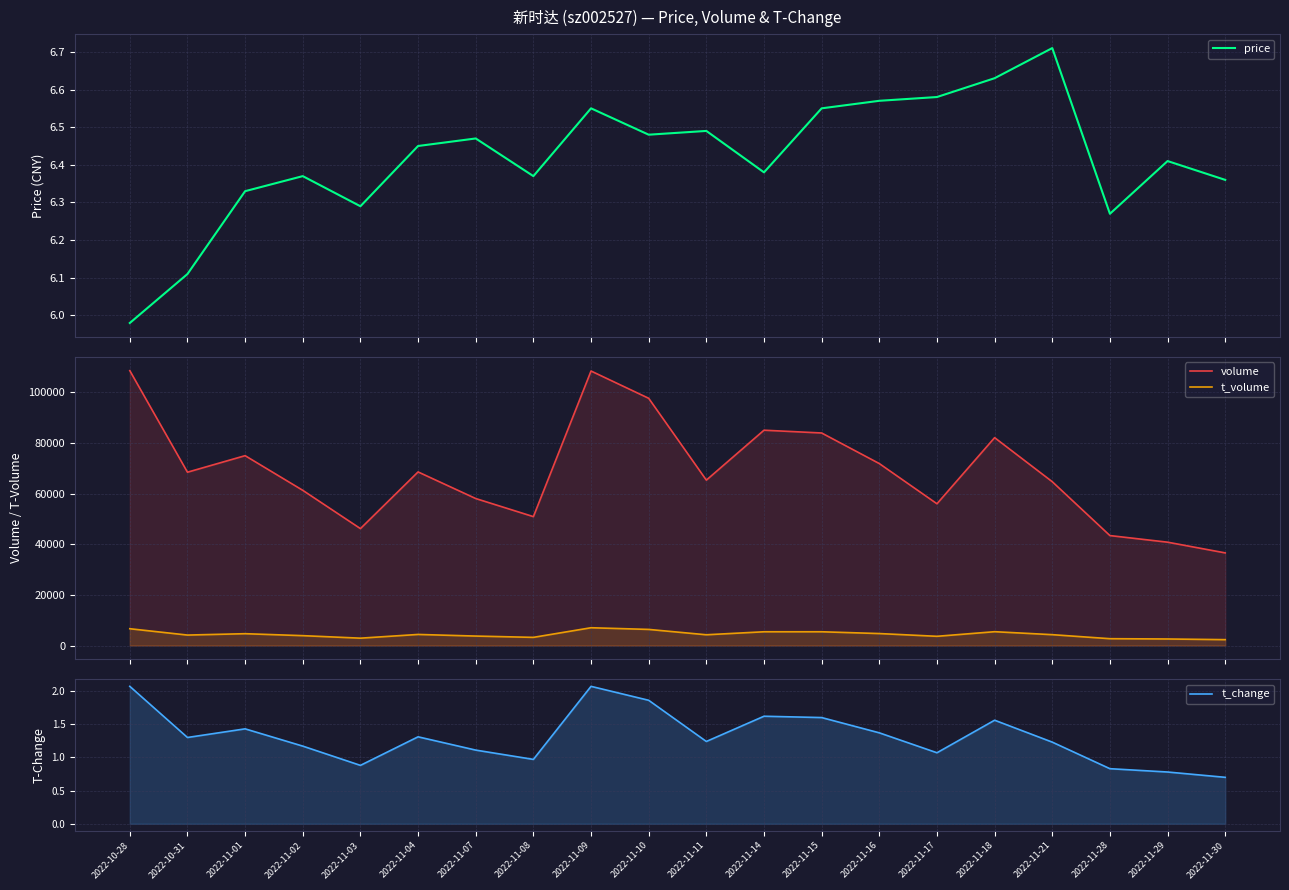

At how many categories does at least one series exceed 38657?

19